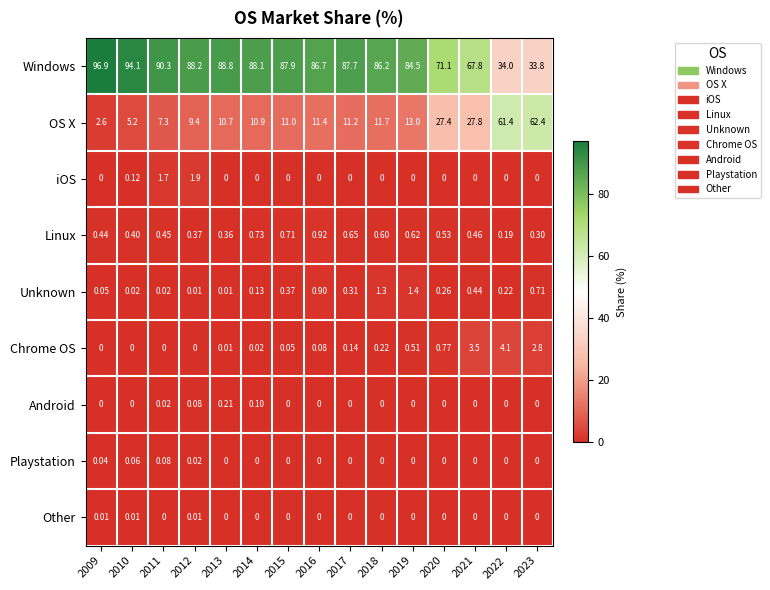

Which series has the largest total across all categories?

Windows